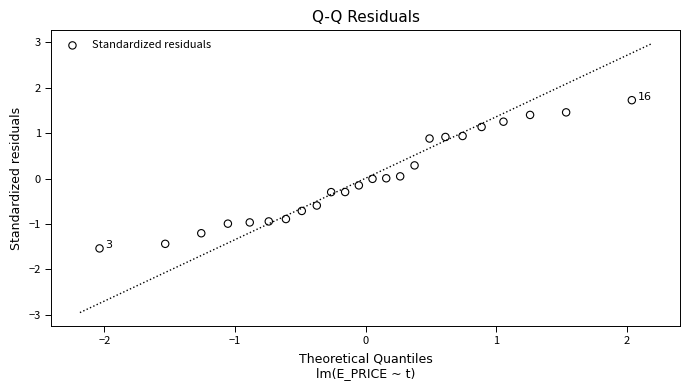

What is the range of X values (max minus min)?

4.1